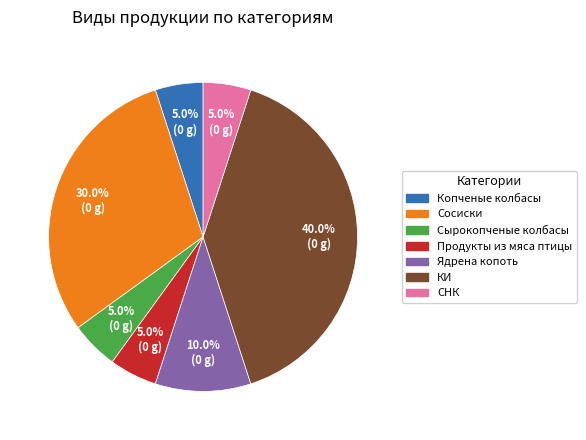

Does any single category account for the majority?

No